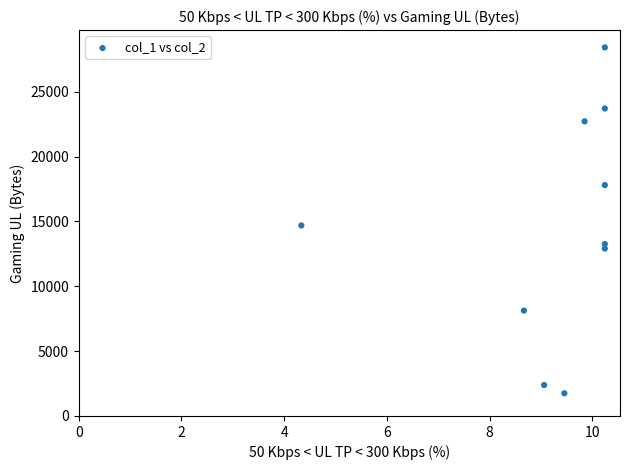

What Y value in the scatter plot is closest to 15088?

14692